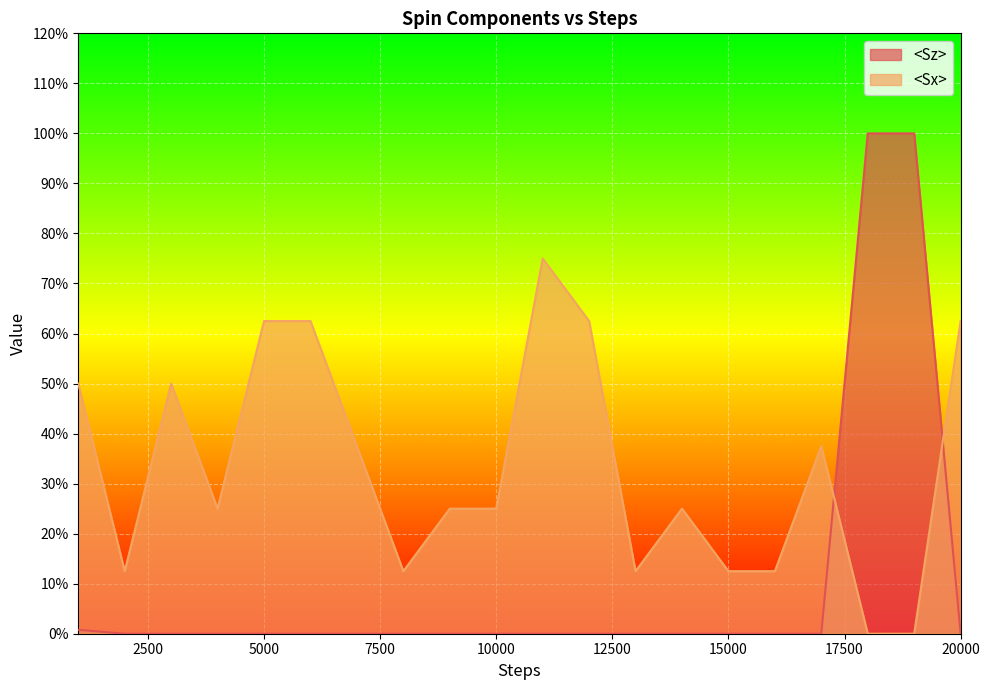

At 17000, list the series in order from largest to smallest.

<Sx>, <Sz>